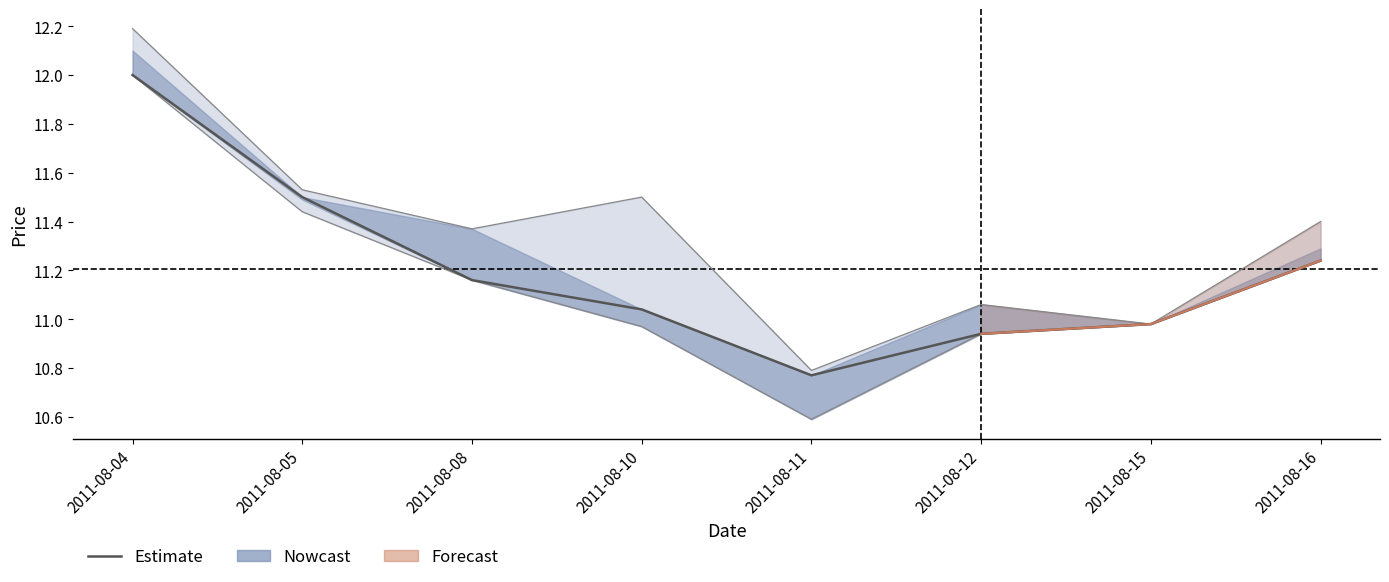

Is this an area chart (filled region under the line)?

No